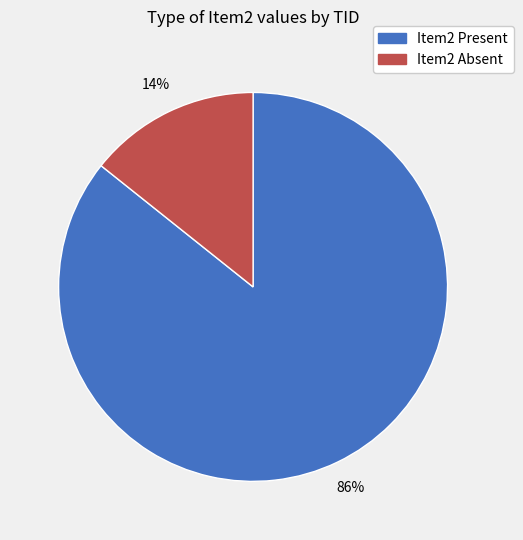

To the nearest percent, what is the average slice percentage?

50%